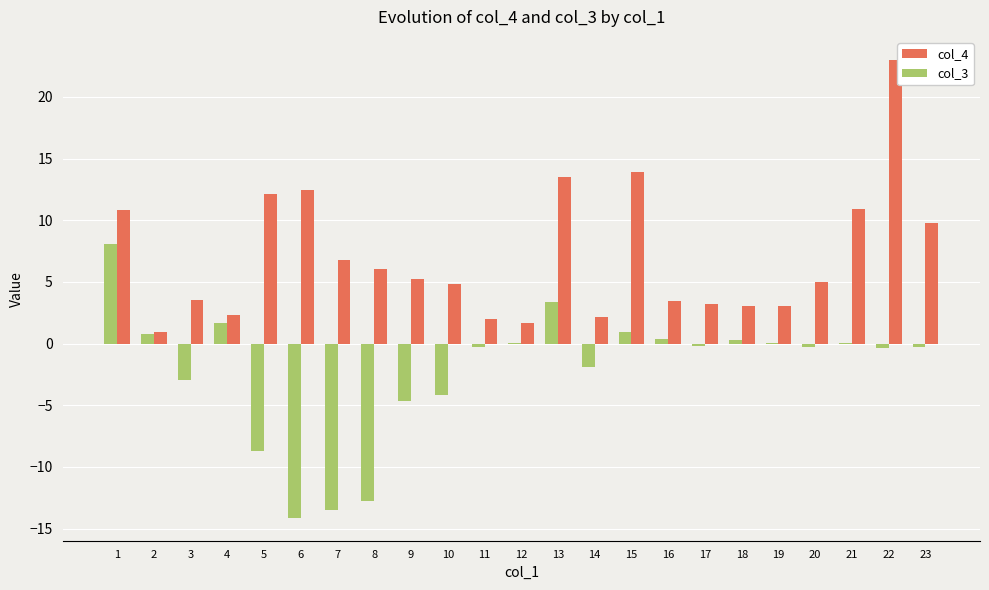

At which category is the sum across all series the highest?

22